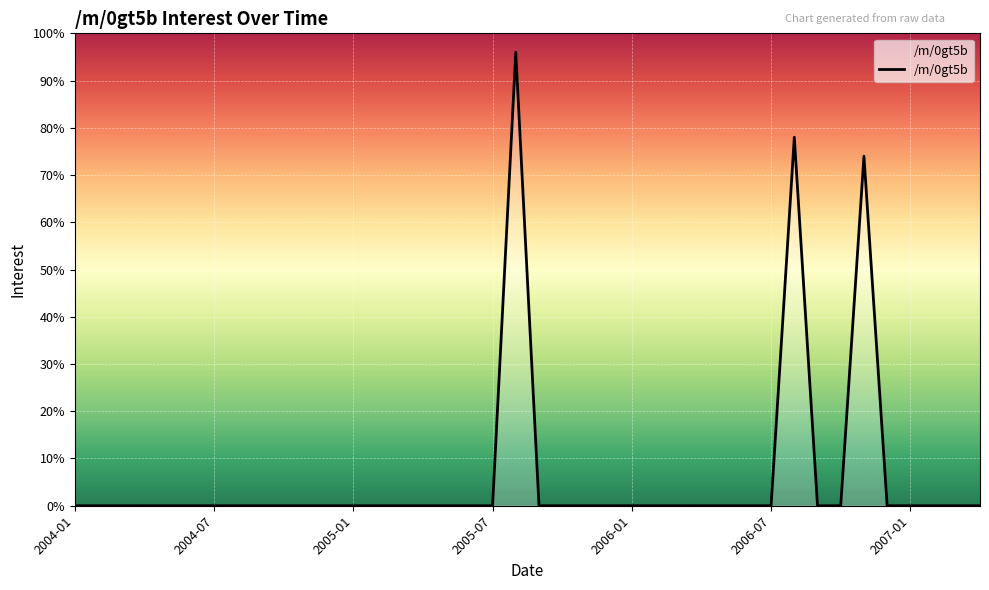

How many lines are shown in the chart?

1